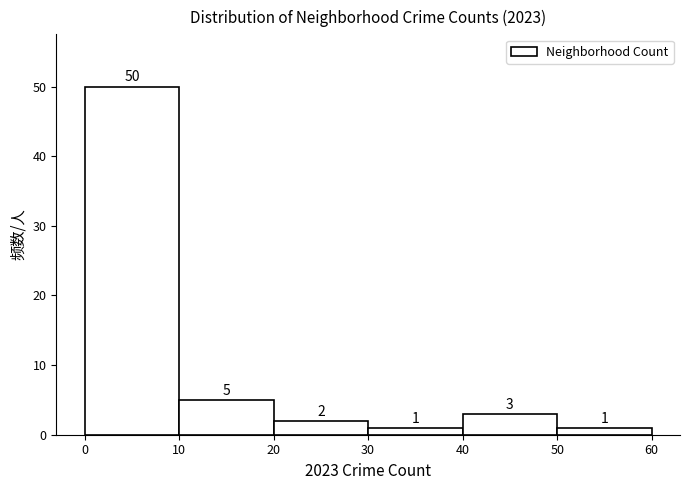

How tall is the bar that spans 20 to 30 on the x-axis?

2